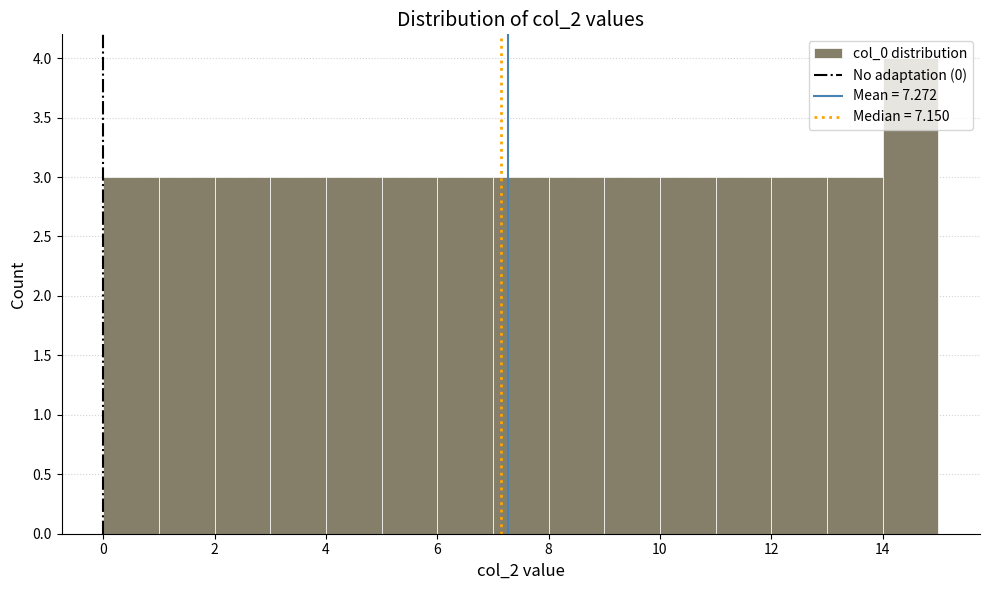

What is the height of the bar covering 12 to 13 on the x-axis? The values are not printed on the chart, so give them approximately, as read against the axis.

3